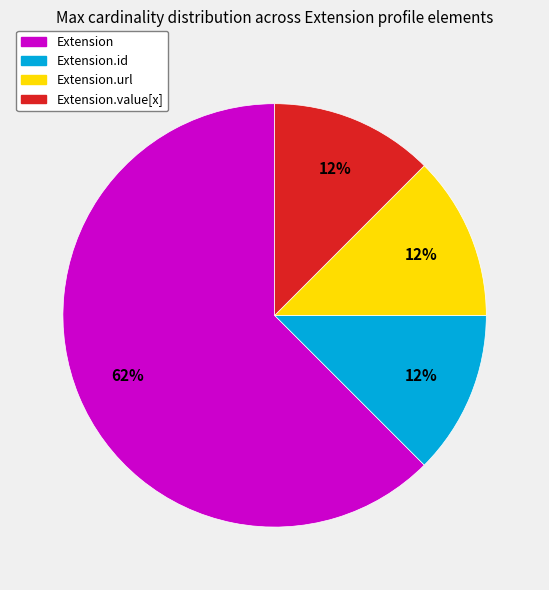

Count the number of slices in the pie.

4